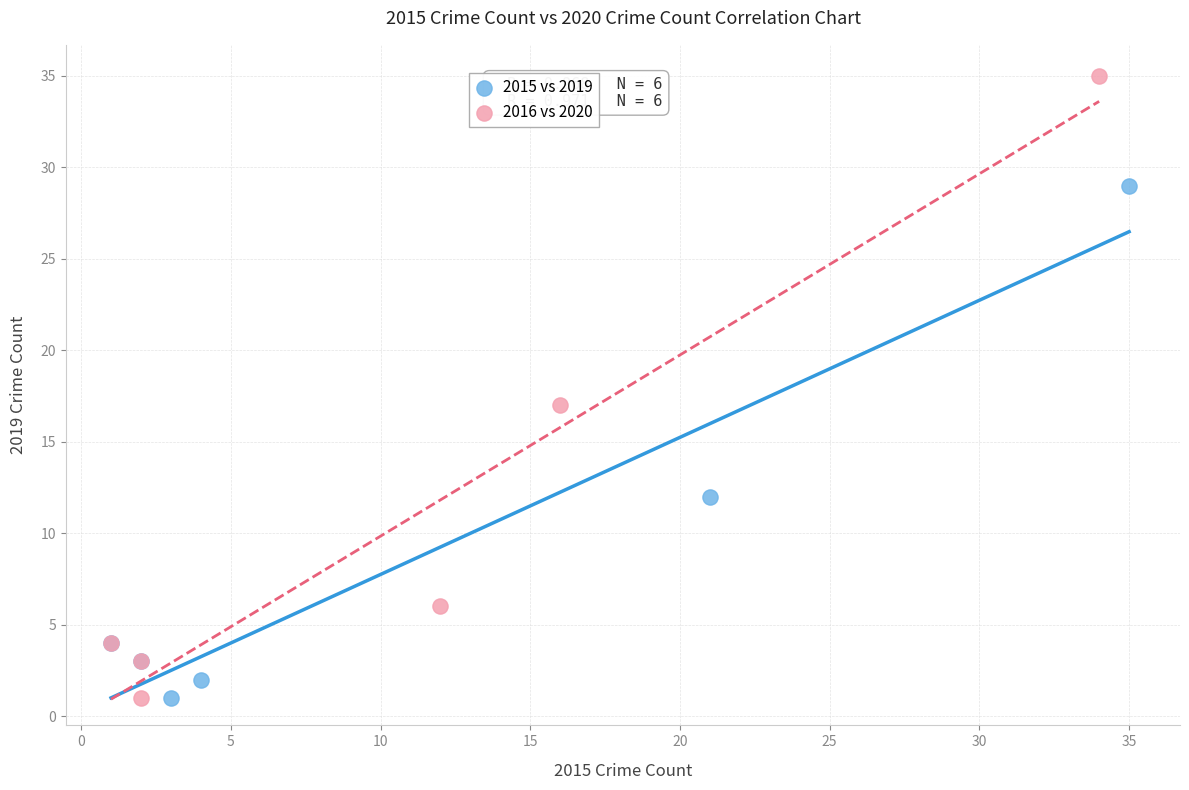

Which series reaches the maximum Y coordinate?

2016 vs 2020